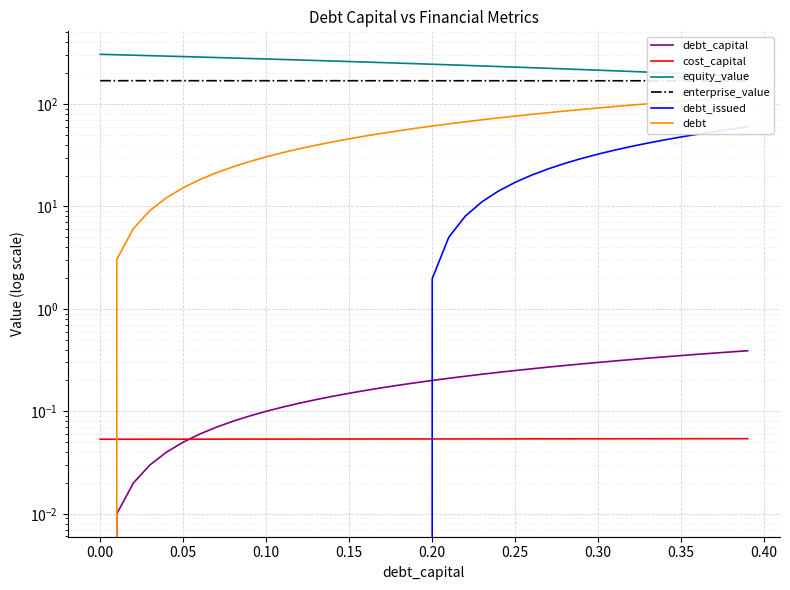

What is the value of the debt_issued point at the 24th from the left?

11.1